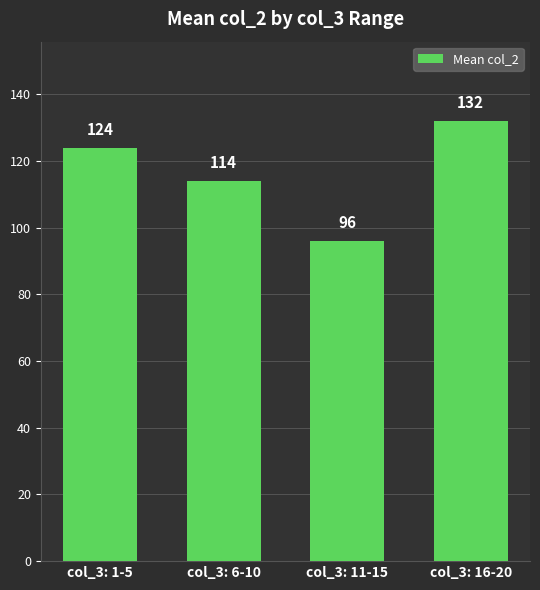

What is the difference between the maximum and minimum values?

36